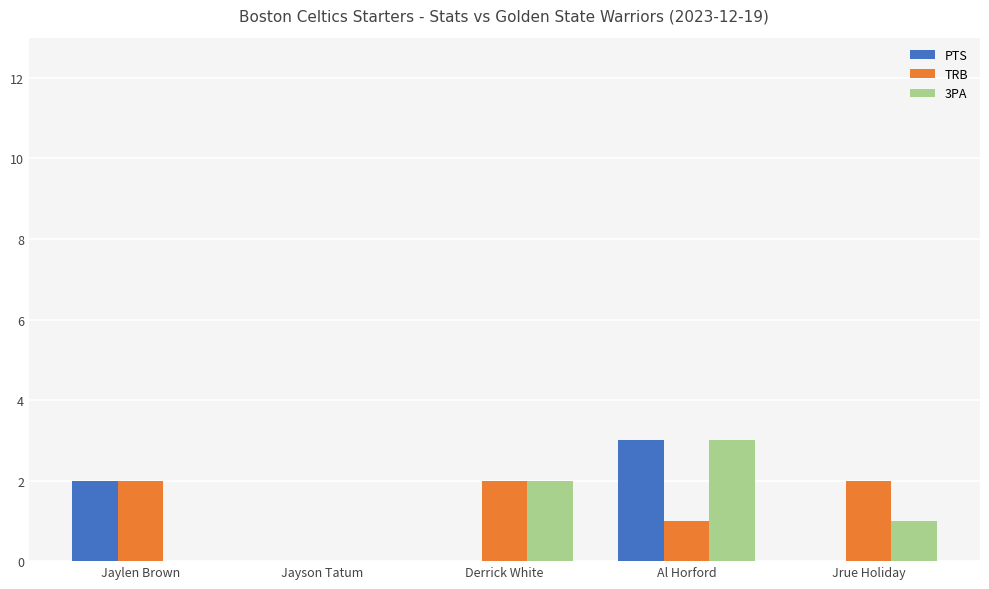

Which category has the highest value in the 3PA series?

Al Horford